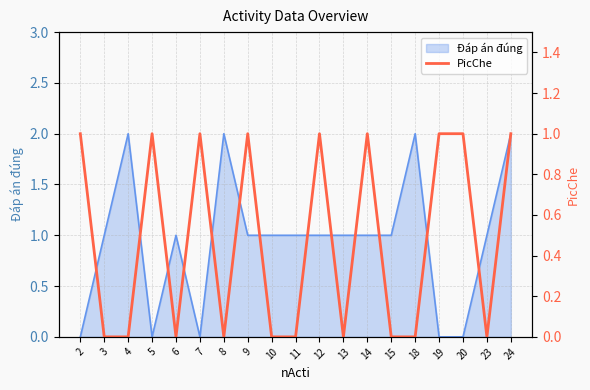

What is the value of the 19th point from the left?

1